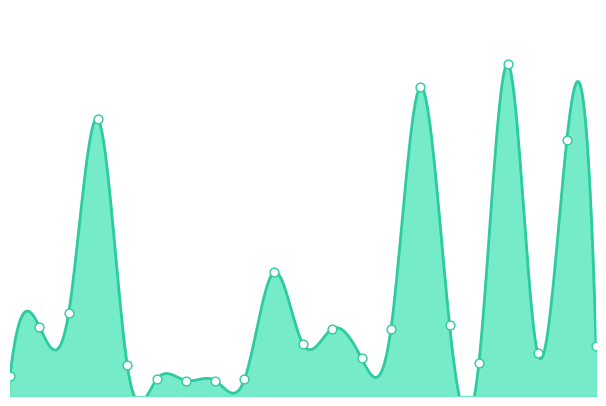

Approximately how many times larger is the value at Calumet Heights compared to Armour Square?

0.2